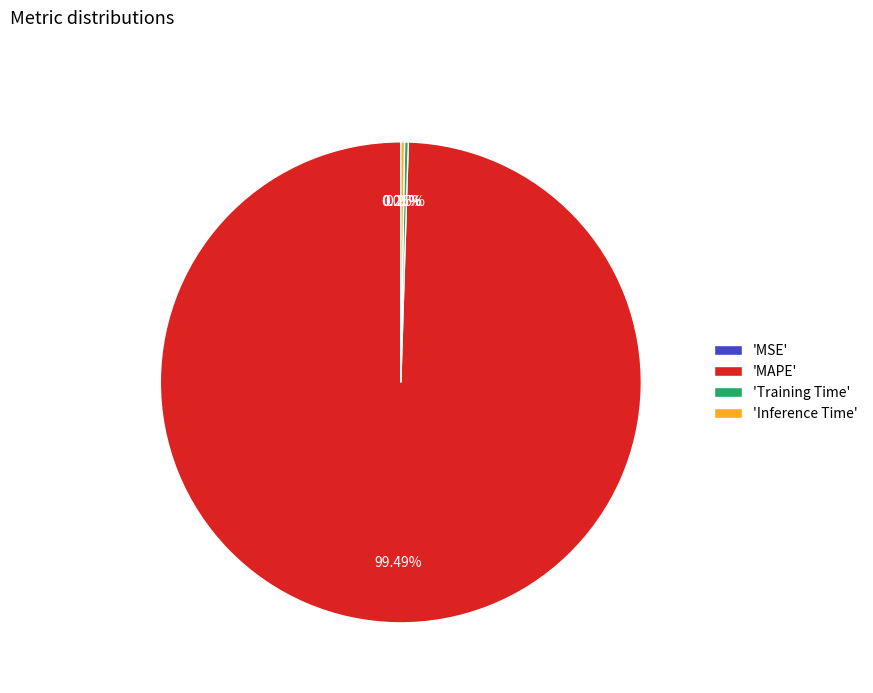

Which category accounts for the majority?

'MAPE'